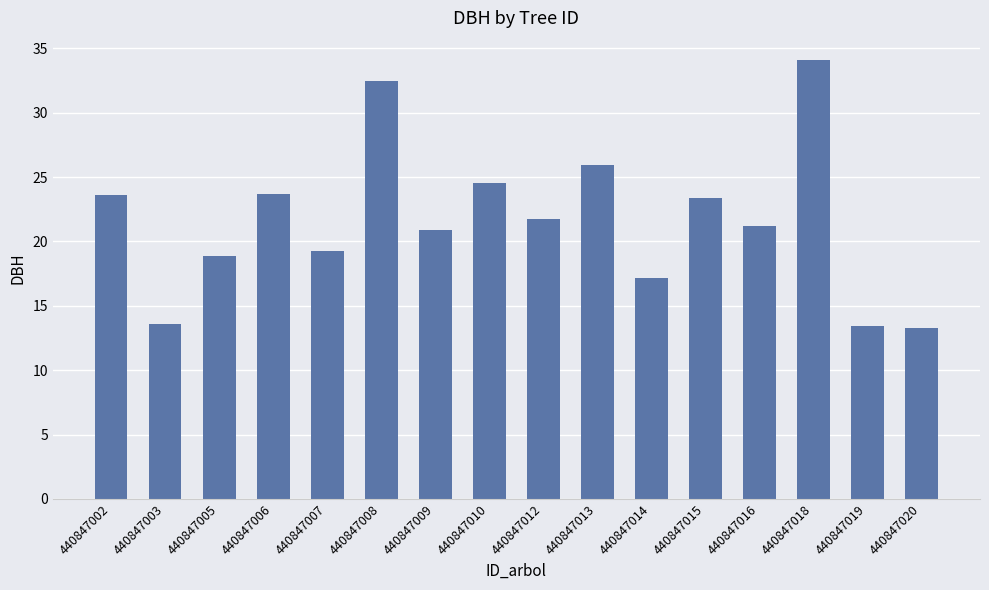

Count the number of data series in this chart.

1